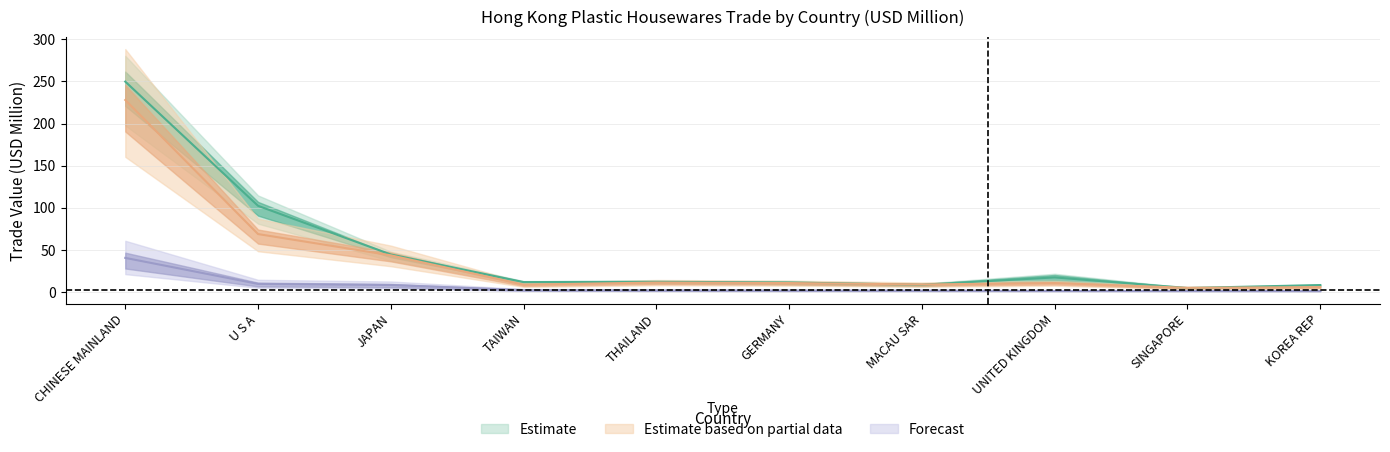

Rank the categories by 202003 value from highest to lowest.

CHINESE MAINLAND, U S A, JAPAN, TAIWAN, THAILAND, GERMANY, MACAU SAR, UNITED KINGDOM, SINGAPORE, KOREA REP